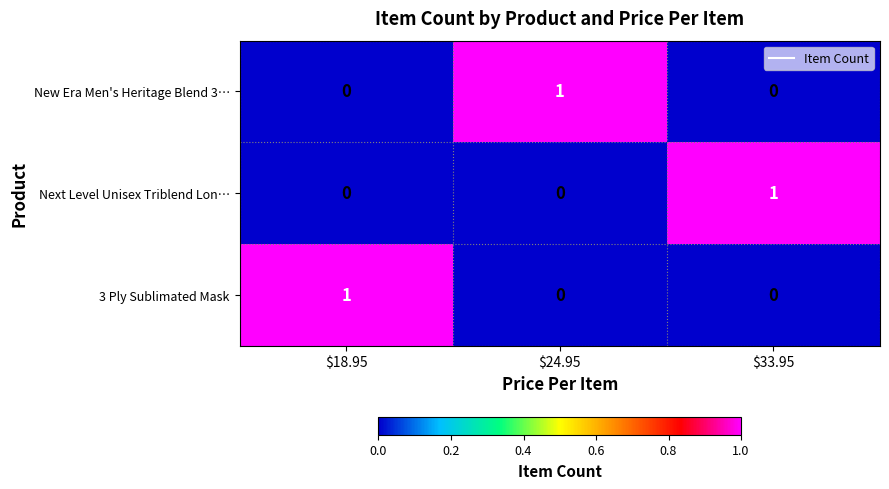

Which category has the highest value in the 3 Ply Sublimated Mask series?

$18.95